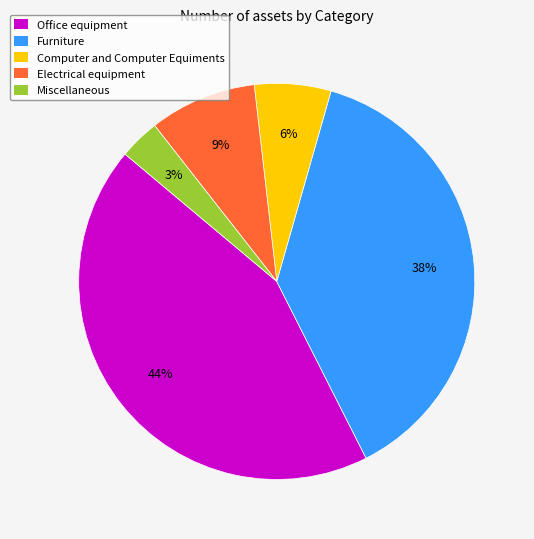

Does any single category account for the majority?

No